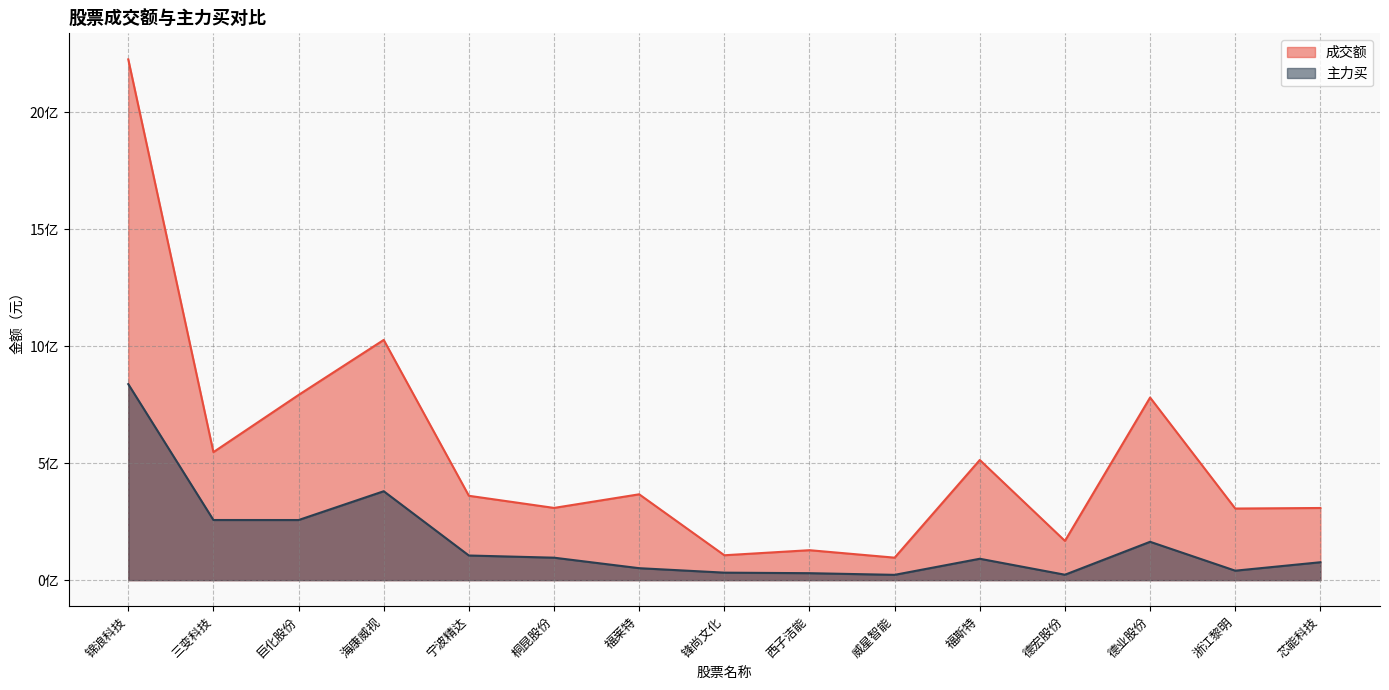

True or false: 主力买 and 成交额 intersect in this chart.

False